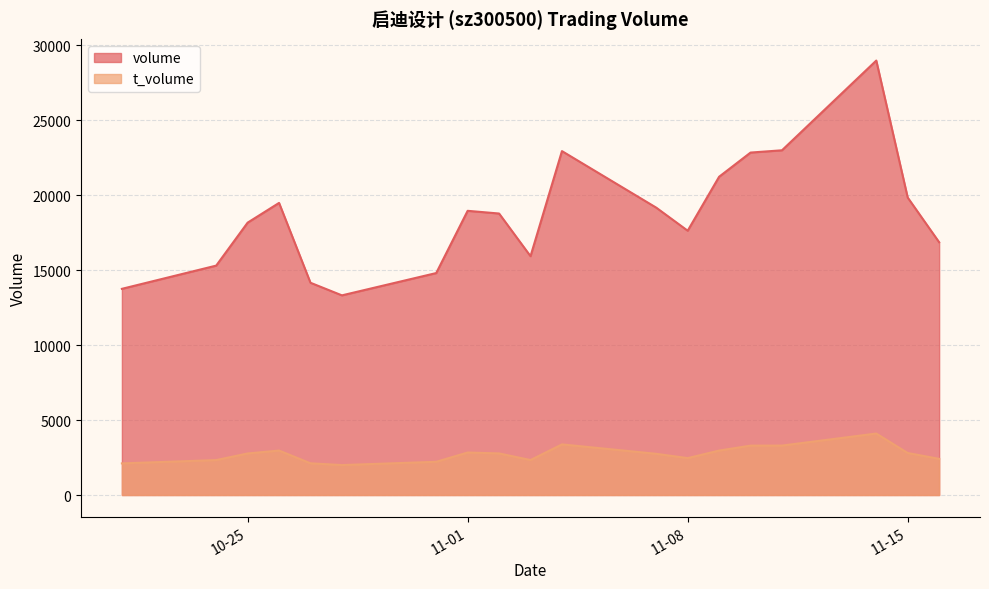

In t_volume, how many points are higher than both neighbors (excluding endpoints)?

4